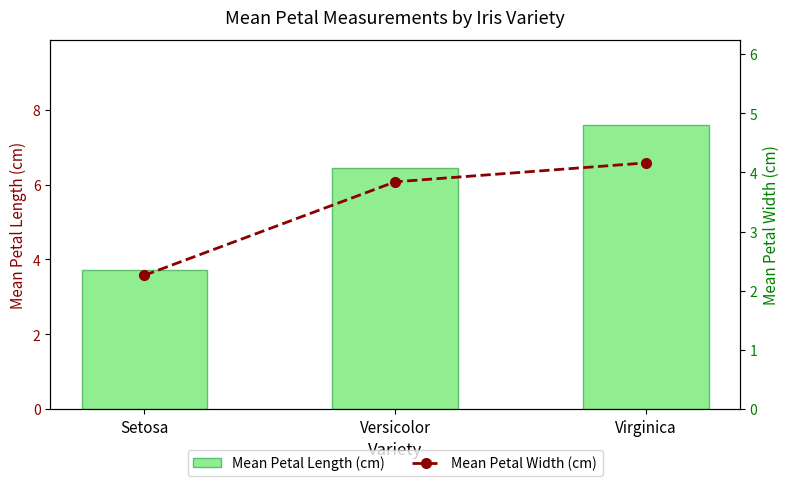

Between Setosa and Versicolor, which series saw the biggest shift?

Mean Petal Length (cm)